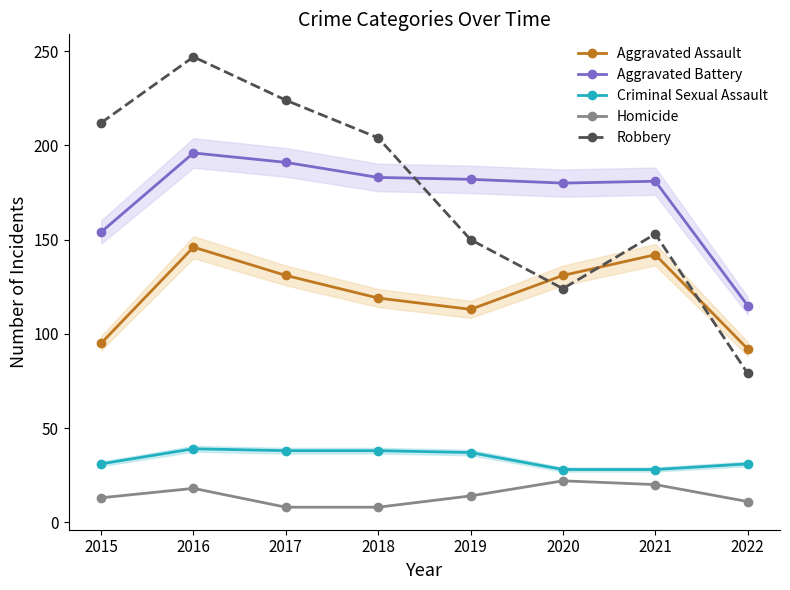

Rank the series at 2015 from highest to lowest value.

Robbery, Aggravated Battery, Aggravated Assault, Criminal Sexual Assault, Homicide